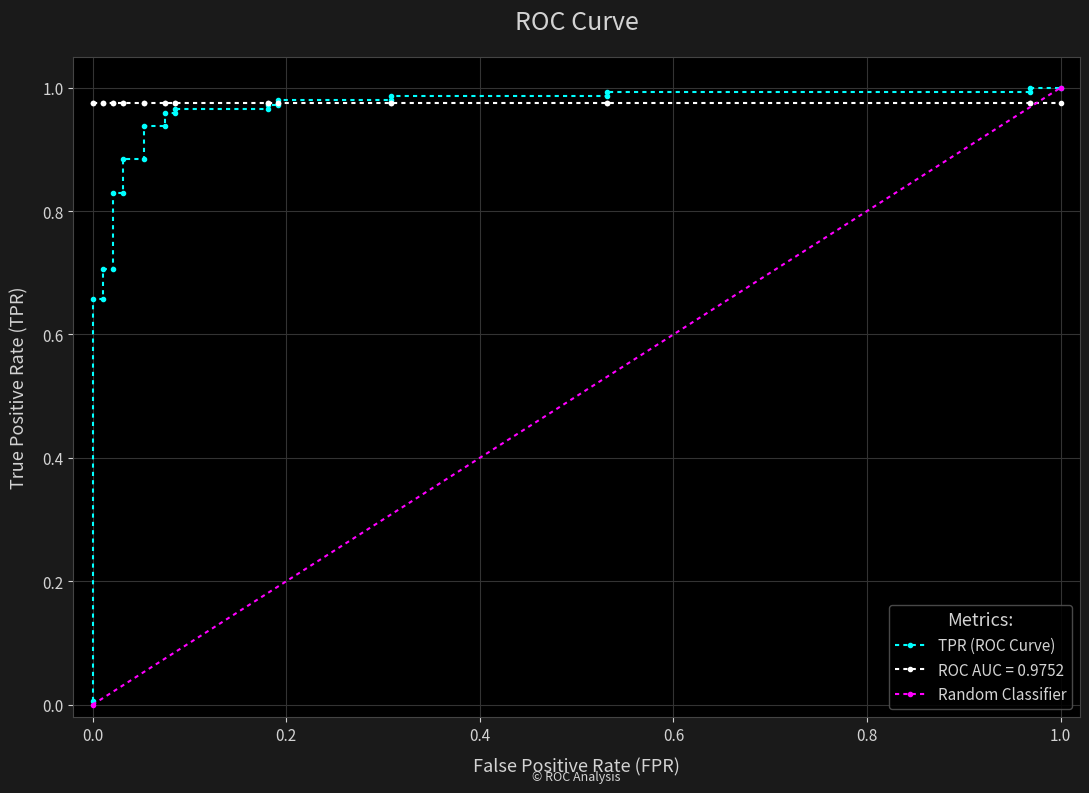

After their last crossing, which series has the higher values: tpr or roc_auc?

tpr